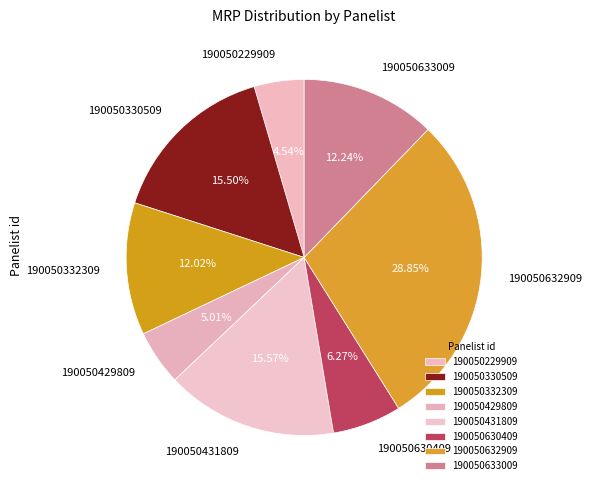

Which category has the biggest portion of the pie?

190050632909